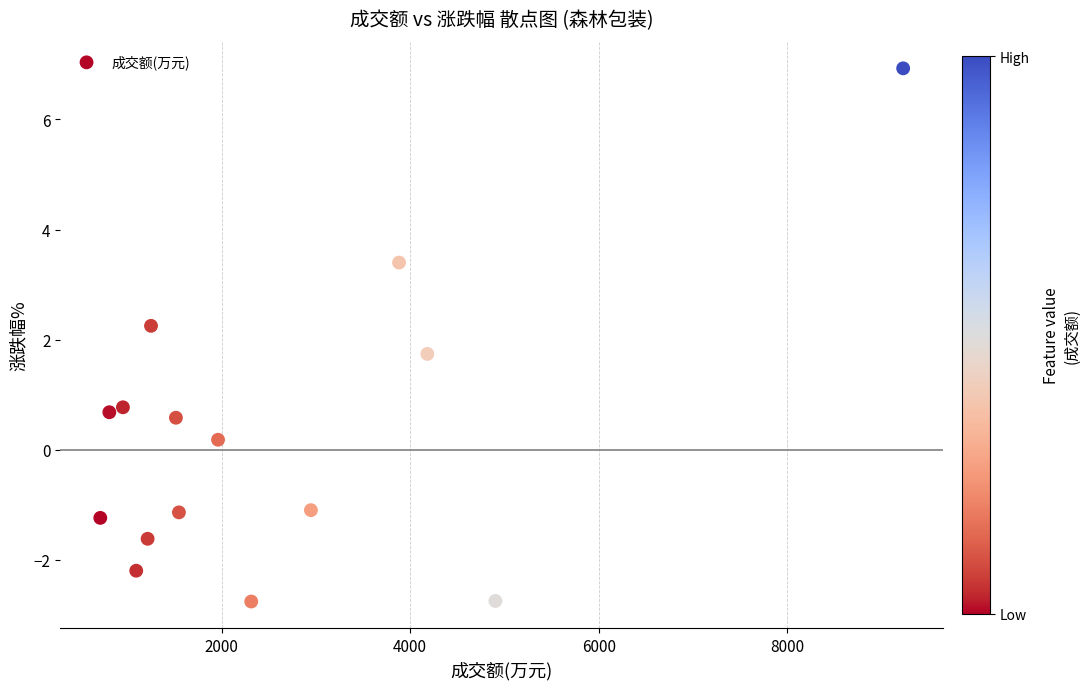

What is the range of X values (max minus min)?

8516.0